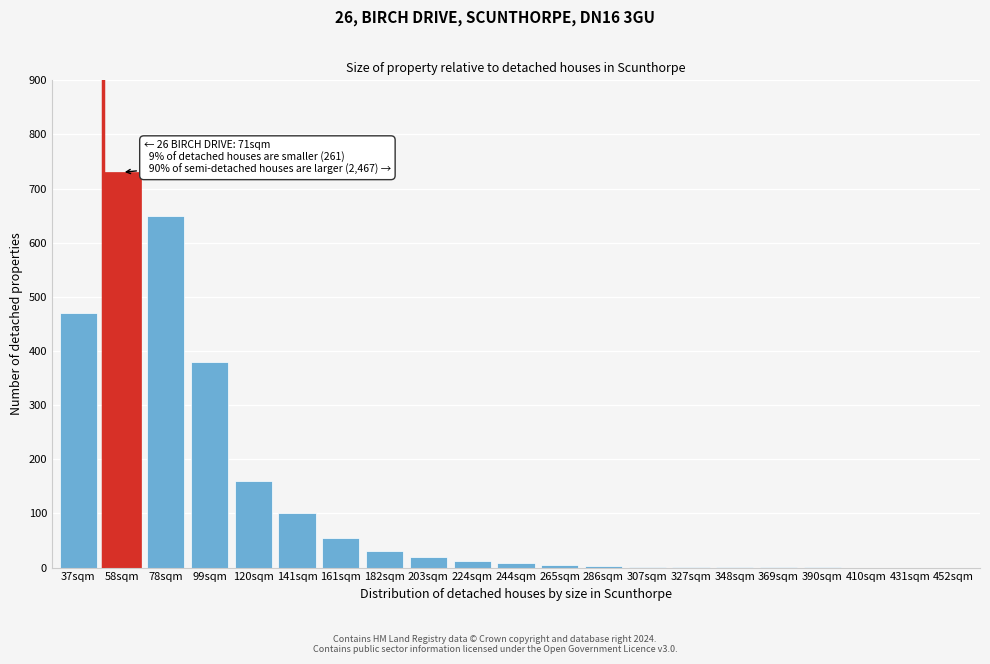

At which label is the value closest to 365?

99sqm